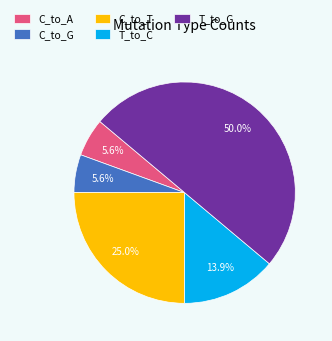

Is C_to_T the majority of the pie?

No